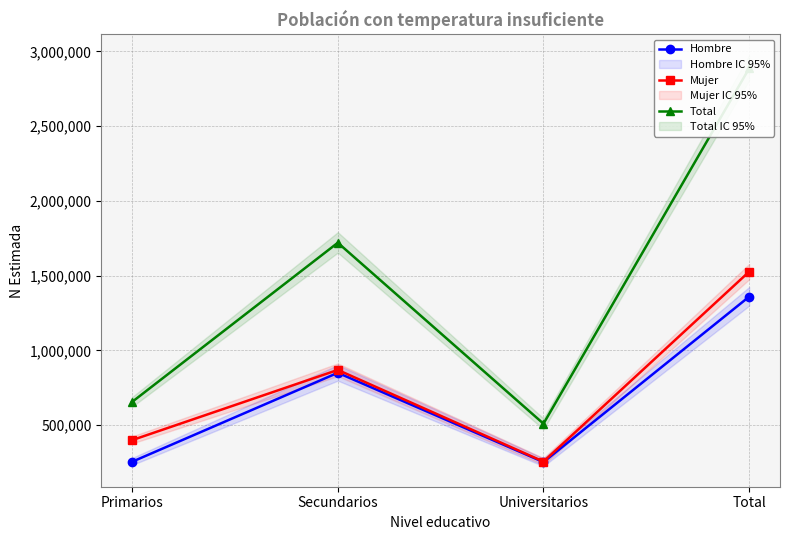

What is the sum of the Mujer values at Primarios and Total?

1927386